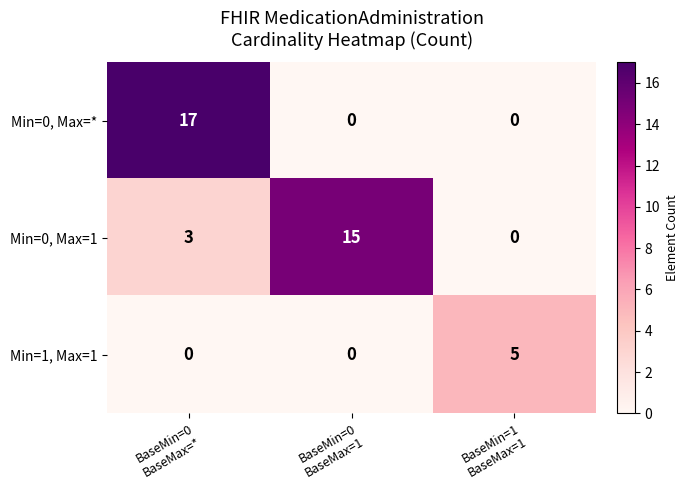

Which series changed the most between BaseMin=0
BaseMax=* and BaseMin=0
BaseMax=1?

Min=0, Max=*